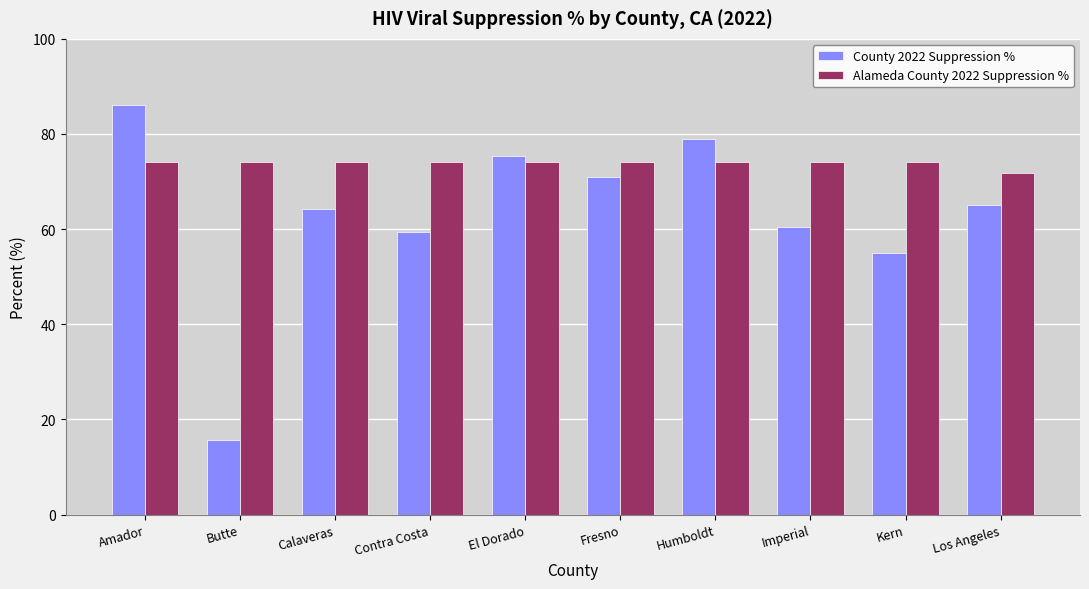

Is it true that Alameda County 2022 Suppression % equals 50.2 at Amador?

False